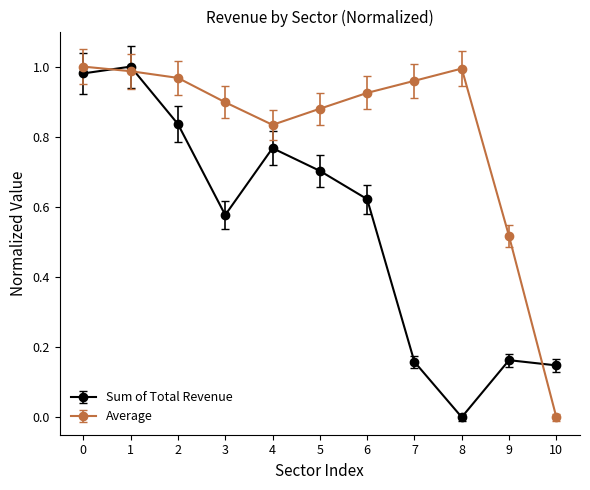

What is the sum of all Average values?

9.0